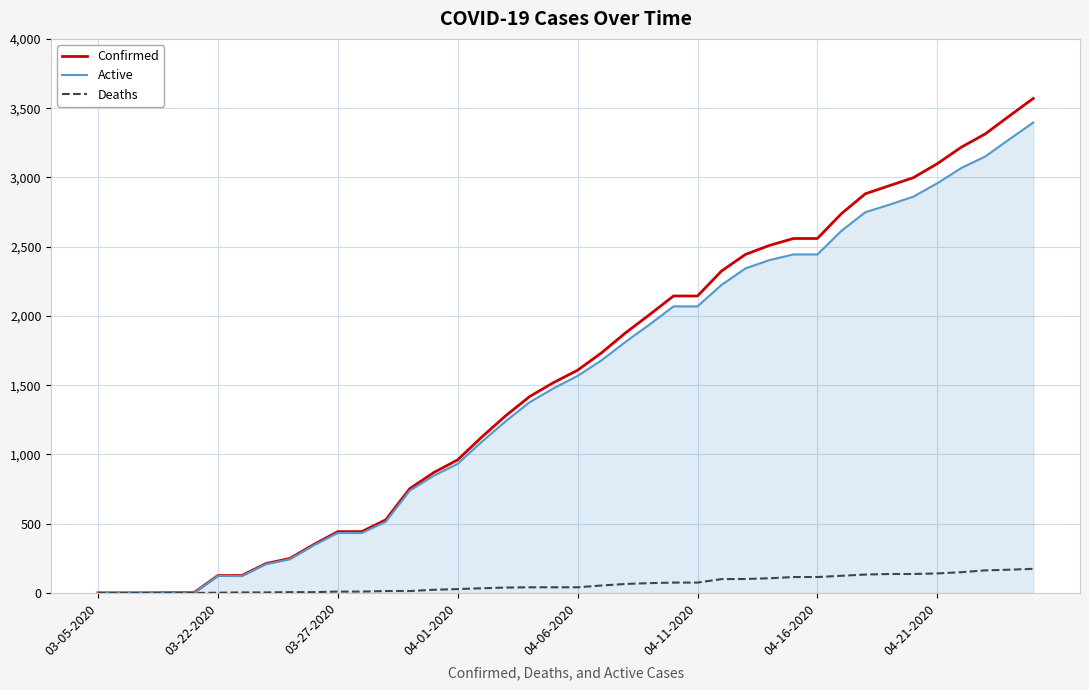

List the series in order of their peak value, lowest first.

Deaths, Active, Confirmed